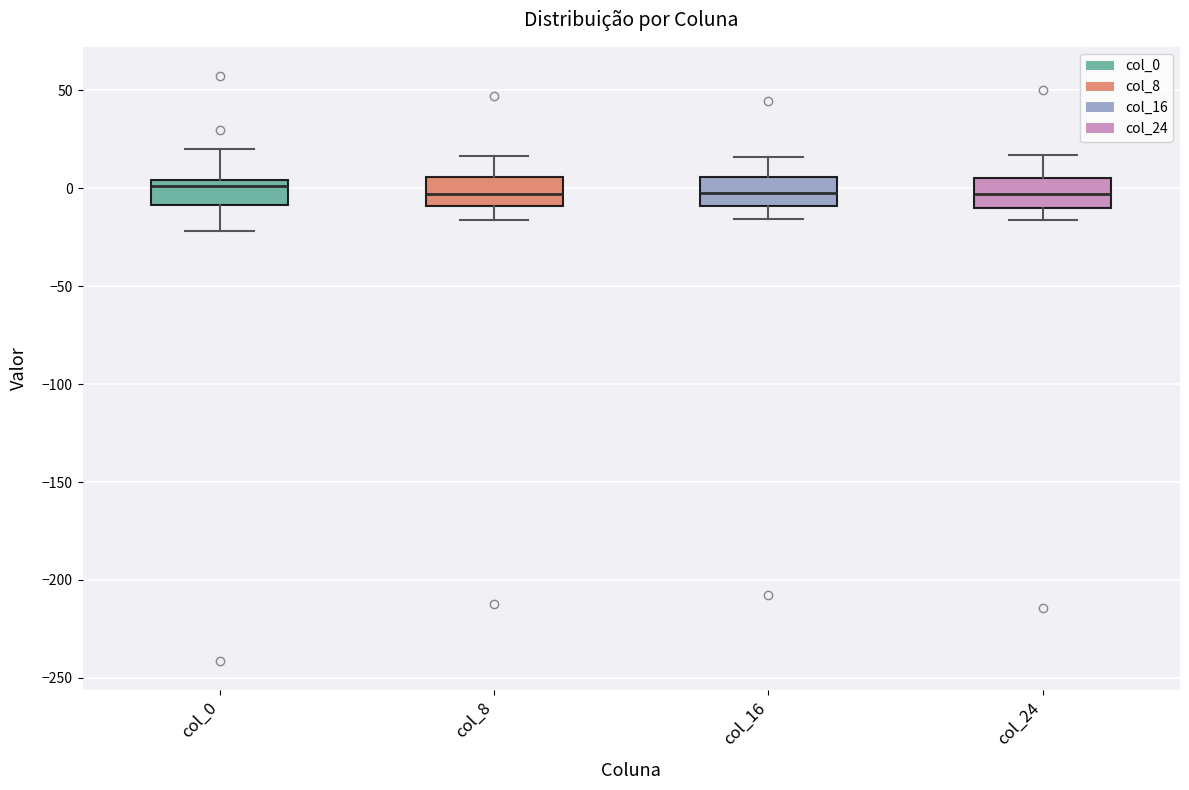

Reading left to right, read every box against the y-axis: the position of its median line, the range the box covers, and the ends of its whiskers. The values are not printed on the chart, so give them approximately, as read against the axis.

col_0: median 0, box -10 to 5, whiskers -20 to 20
col_8: median -5, box -10 to 5, whiskers -15 to 15
col_16: median 0, box -10 to 5, whiskers -15 to 15
col_24: median -5, box -10 to 5, whiskers -15 to 15